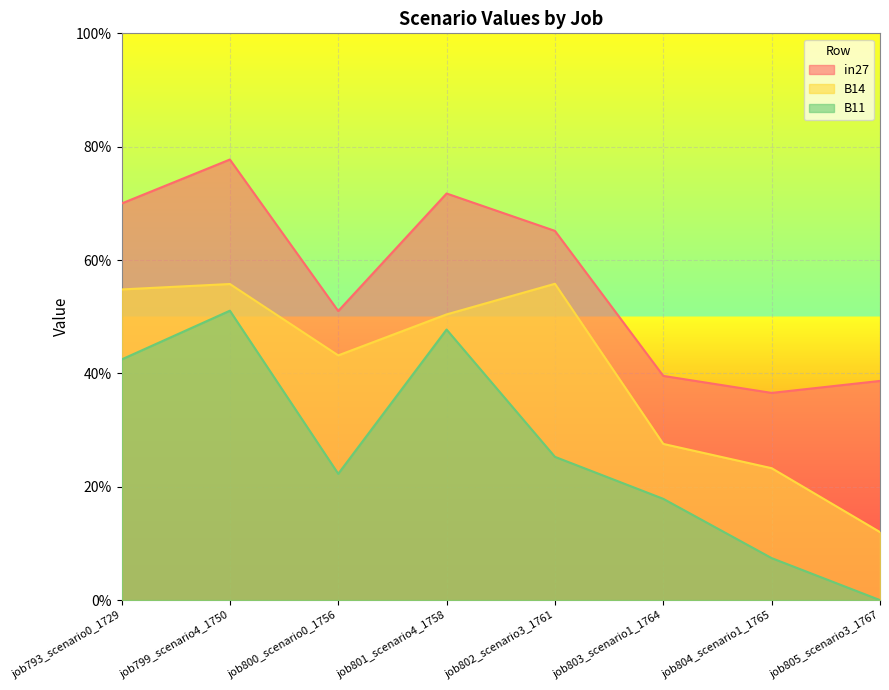

Read the in27 value at job804_scenario1_1765.

0.4